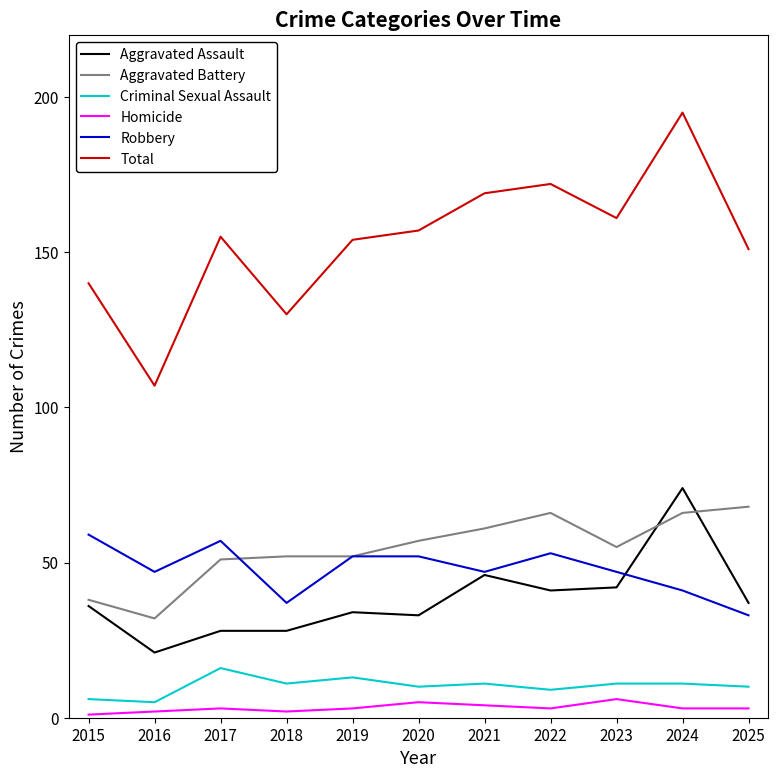

Reading left to right, list all the values displayed in this chart.

Aggravated Assault: 2015=36	2016=21	2017=28	2018=28	2019=34	2020=33	2021=46	2022=41	2023=42	2024=74	2025=37
Aggravated Battery: 2015=38	2016=32	2017=51	2018=52	2019=52	2020=57	2021=61	2022=66	2023=55	2024=66	2025=68
Criminal Sexual Assault: 2015=6	2016=5	2017=16	2018=11	2019=13	2020=10	2021=11	2022=9	2023=11	2024=11	2025=10
Homicide: 2015=1	2016=2	2017=3	2018=2	2019=3	2020=5	2021=4	2022=3	2023=6	2024=3	2025=3
Robbery: 2015=59	2016=47	2017=57	2018=37	2019=52	2020=52	2021=47	2022=53	2023=47	2024=41	2025=33
Total: 2015=140	2016=107	2017=155	2018=130	2019=154	2020=157	2021=169	2022=172	2023=161	2024=195	2025=151